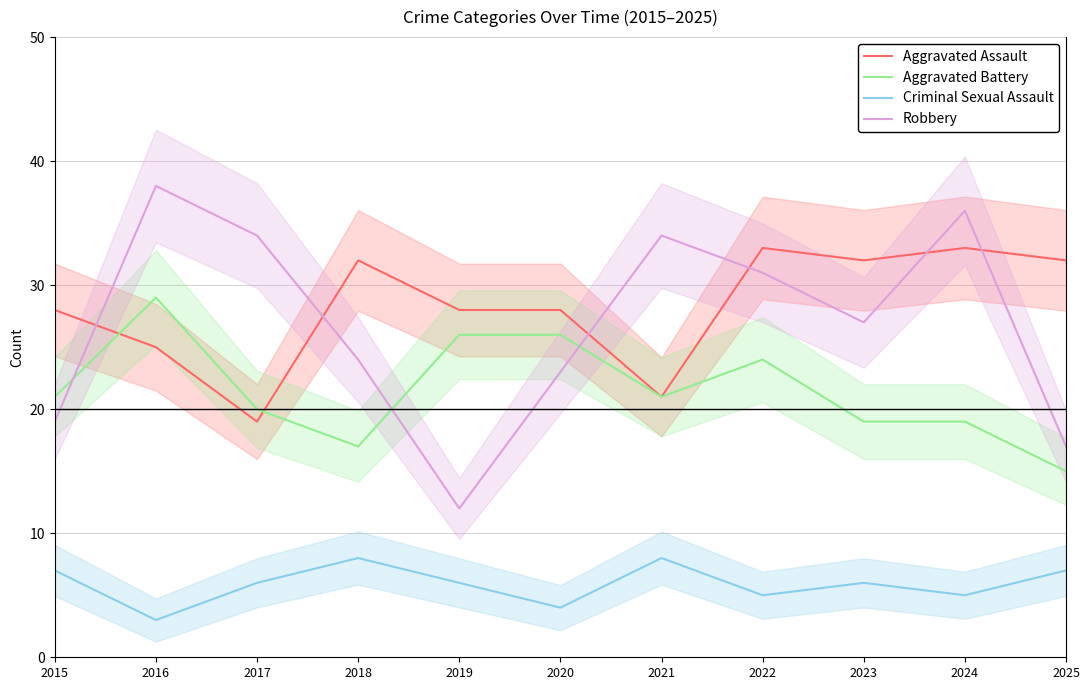

What is the value of the Robbery point at the 9th from the left?

27